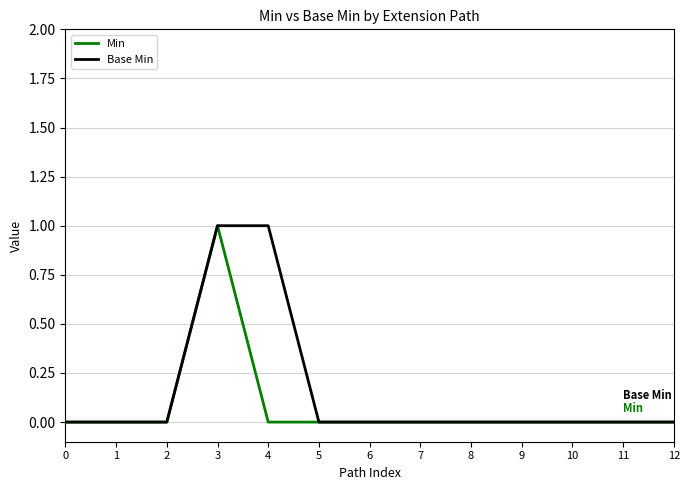

At 4, list the series in order from largest to smallest.

Base Min, Min